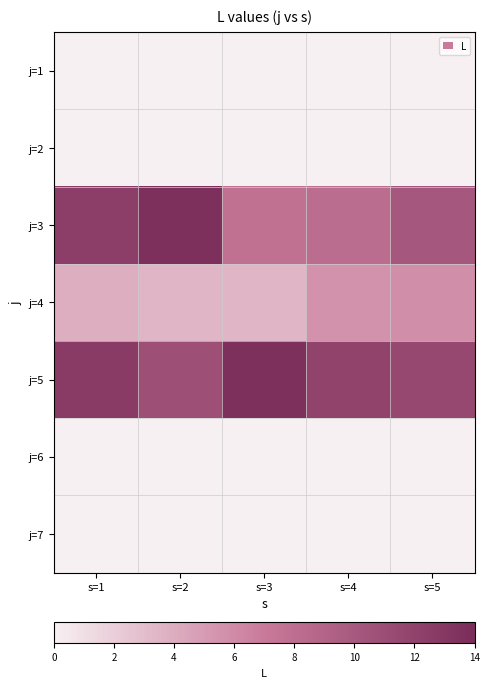

Between s=2 and s=5, which is larger?

s=2